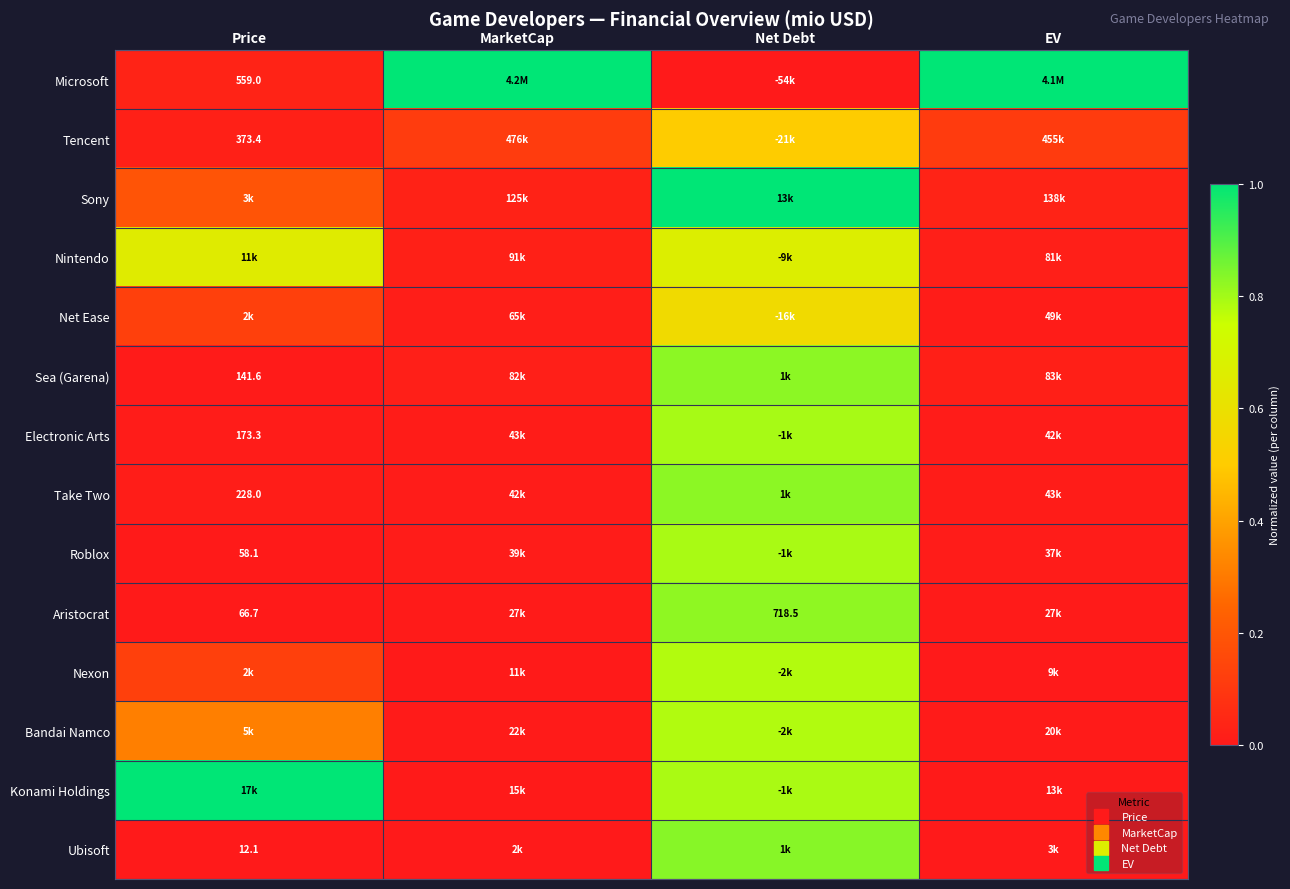

The Bandai Namco series shows 0.5 at Price. True or false?

False